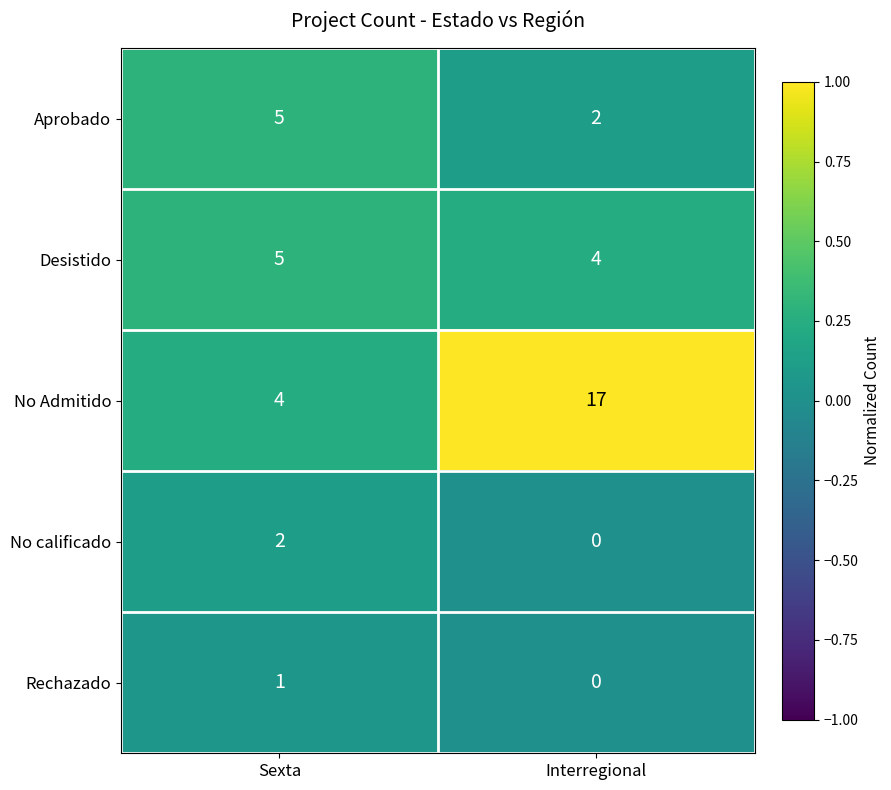

Reading left to right, extract all data points from this chart.

Aprobado: 5	2
Desistido: 5	4
No Admitido: 4	17
No calificado: 2	0
Rechazado: 1	0